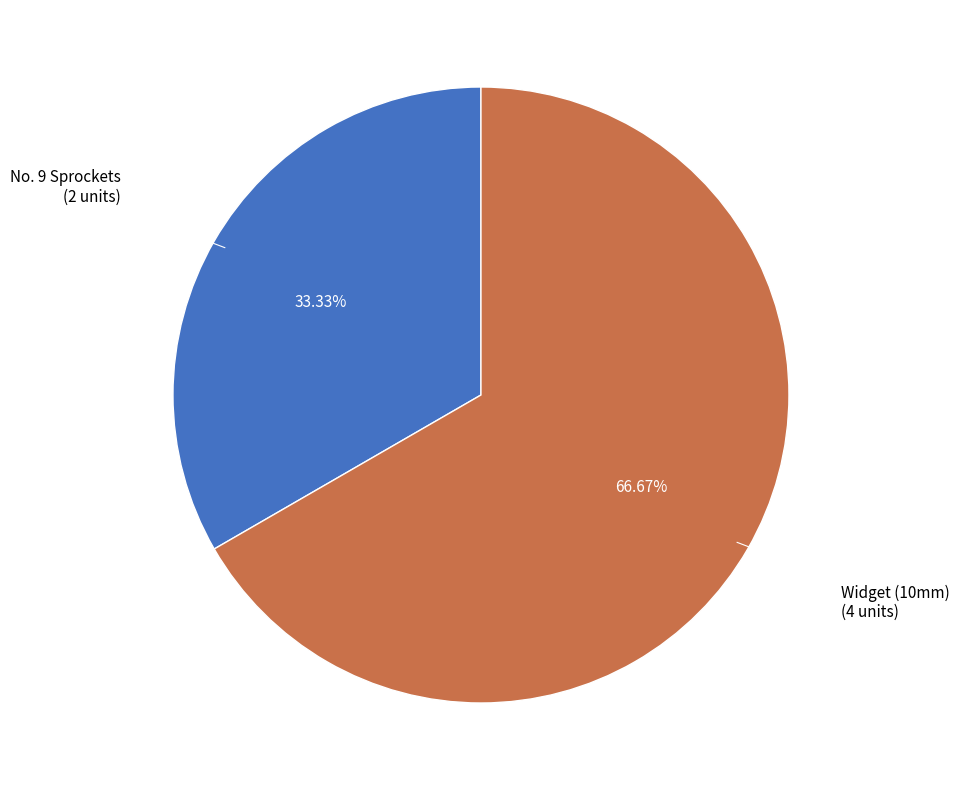

Does No. 9 Sprockets represent more than half of the total?

No